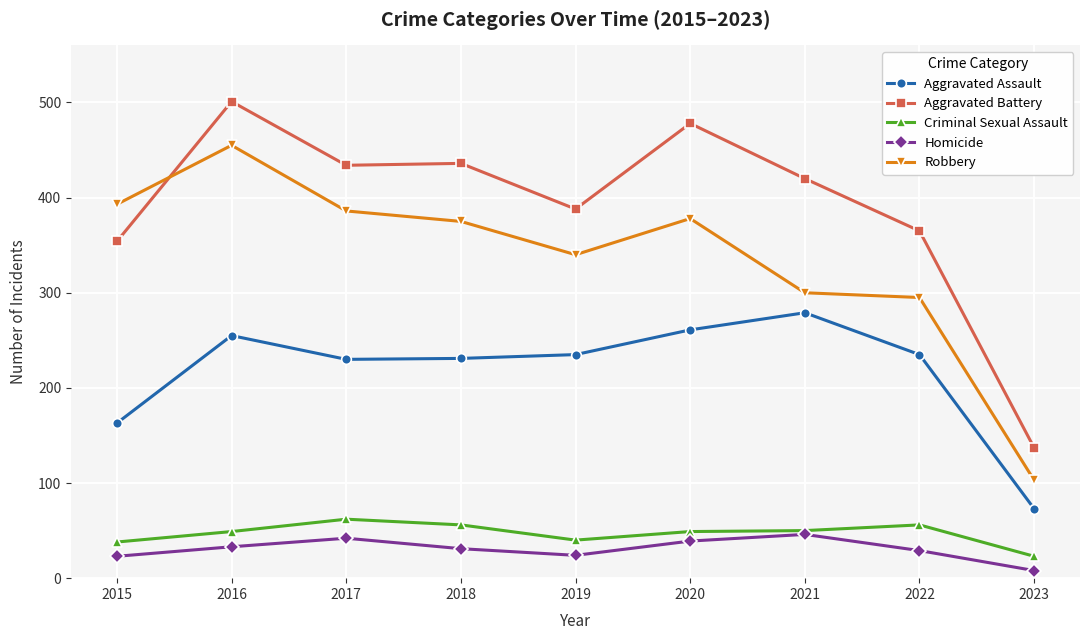

Does the chart have visible grid lines?

Yes